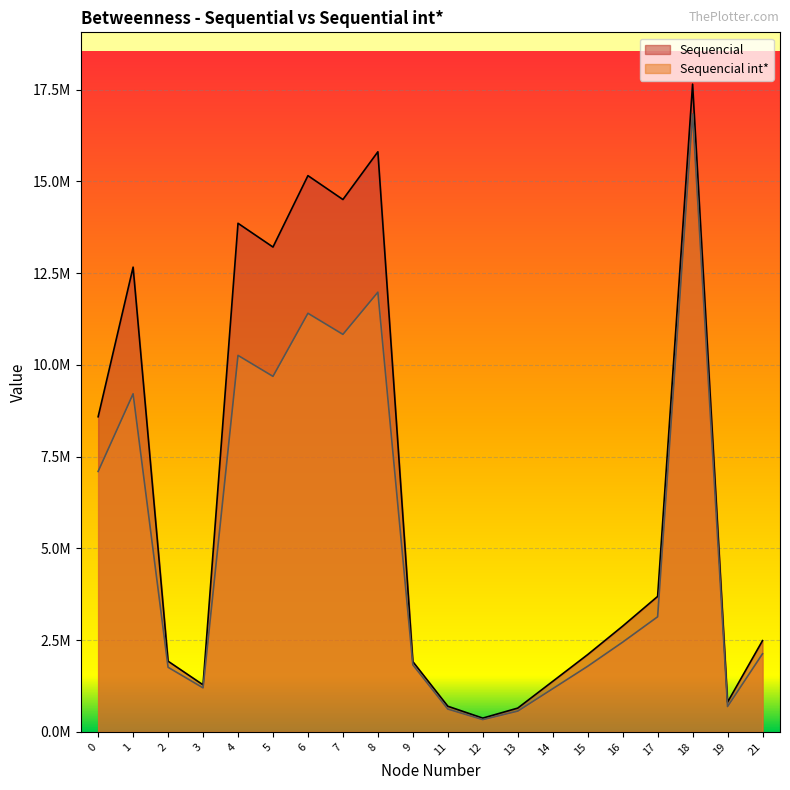

Reading left to right, list all the values displayed in this chart.

Sequencial: 8586280	12662800	1926230	1282440	13857300	13210200	15155500	14505100	15805300	1914260	699164	375624	648888	1377310	2106750	2881620	3691020	17648100	810484	2487010
Sequencial int*: 7096117	9211758	1760826	1199490	10258499	9686885	11405624	10830829	11979972	1827874	621683	334373	566477	1176924	1788391	2445165	3136286	16837524	691240	2129274